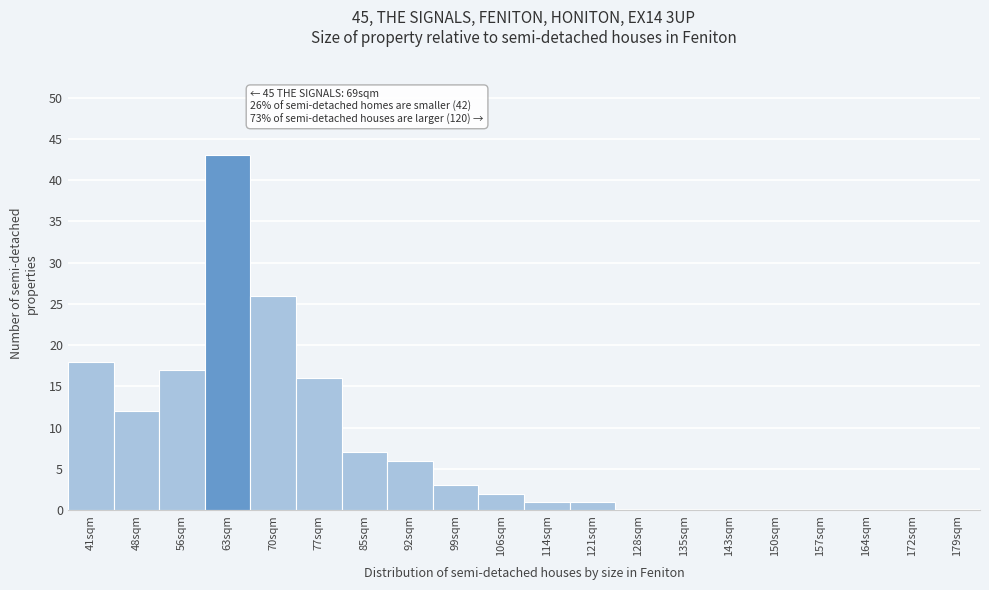

Reading right to left, transcribe all the data shown in this chart.

179sqm=0	172sqm=0	164sqm=0	157sqm=0	150sqm=0	143sqm=0	135sqm=0	128sqm=0	121sqm=1	114sqm=1	106sqm=2	99sqm=3	92sqm=6	85sqm=7	77sqm=16	70sqm=26	63sqm=43	56sqm=17	48sqm=12	41sqm=18